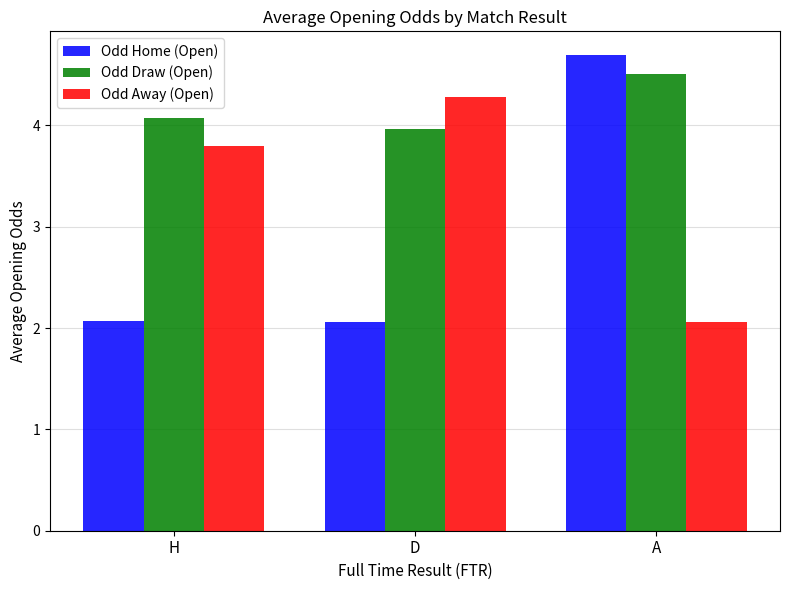

At which category is the sum across all series the highest?

A